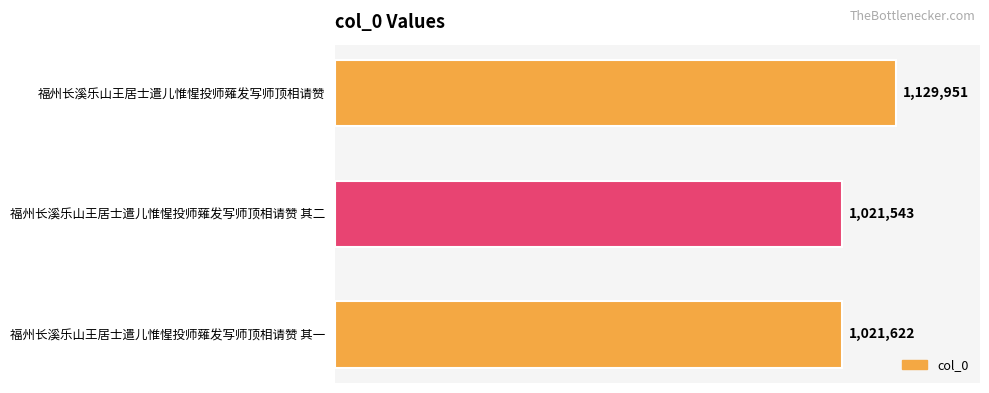

What is the minimum value shown in the chart?

1021543